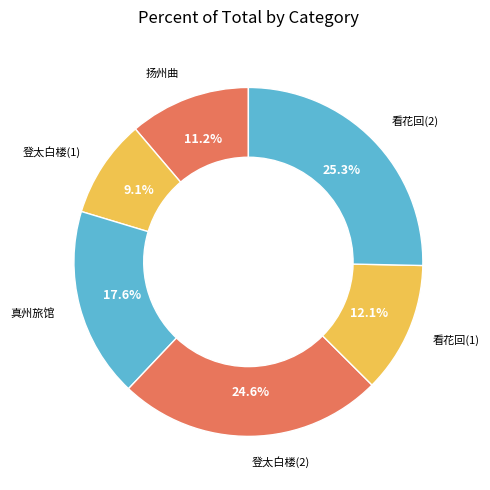

To the nearest percent, what is the average slice percentage?

17%